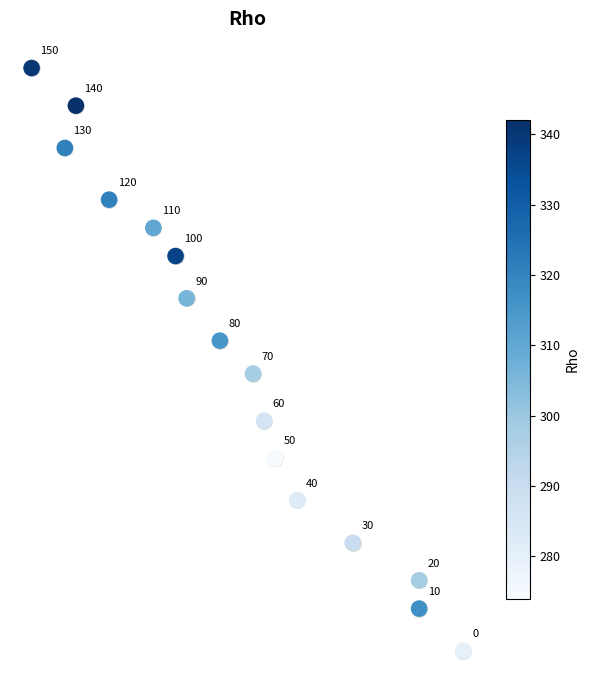

Is it true that the value at 1.0 is -0.4?

False